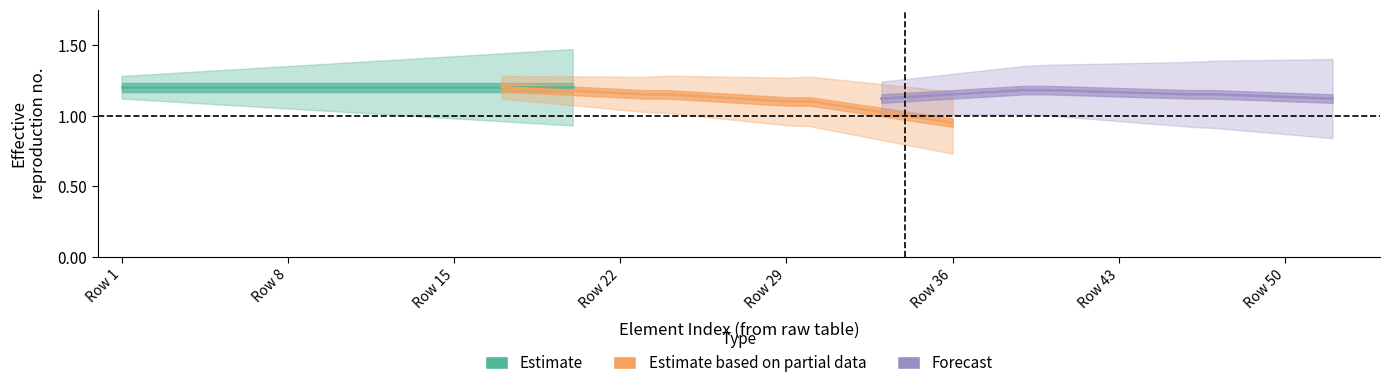

Which series has the widest spread of values?

Estimate based on partial data